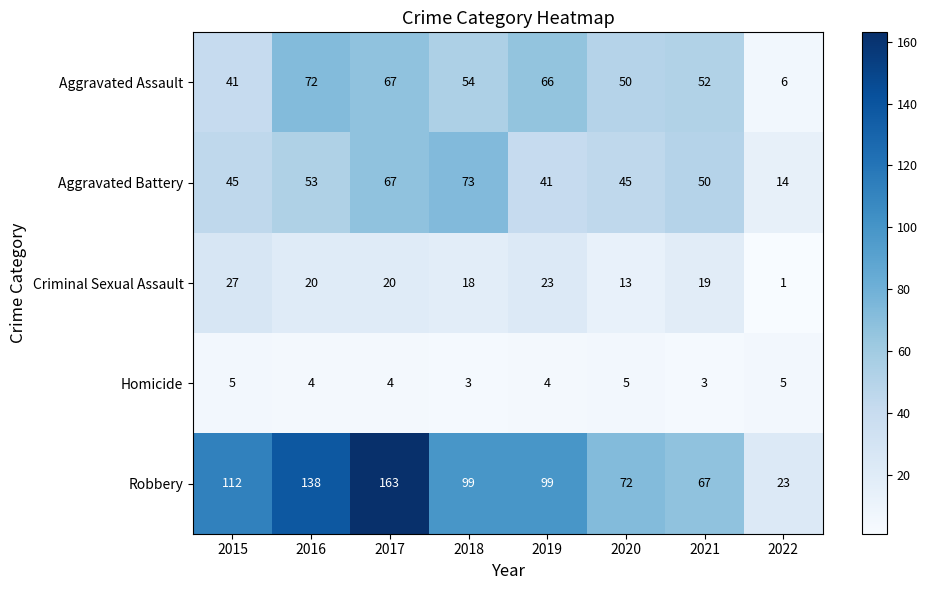

Which category has the highest value across all series?

2017